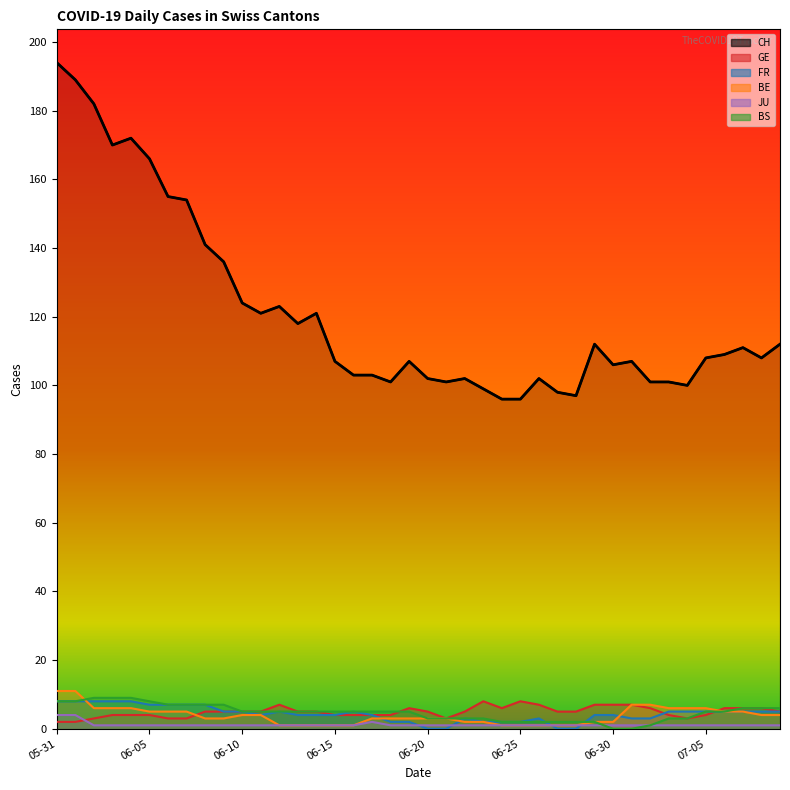

True or false: GE and BS intersect in this chart.

True